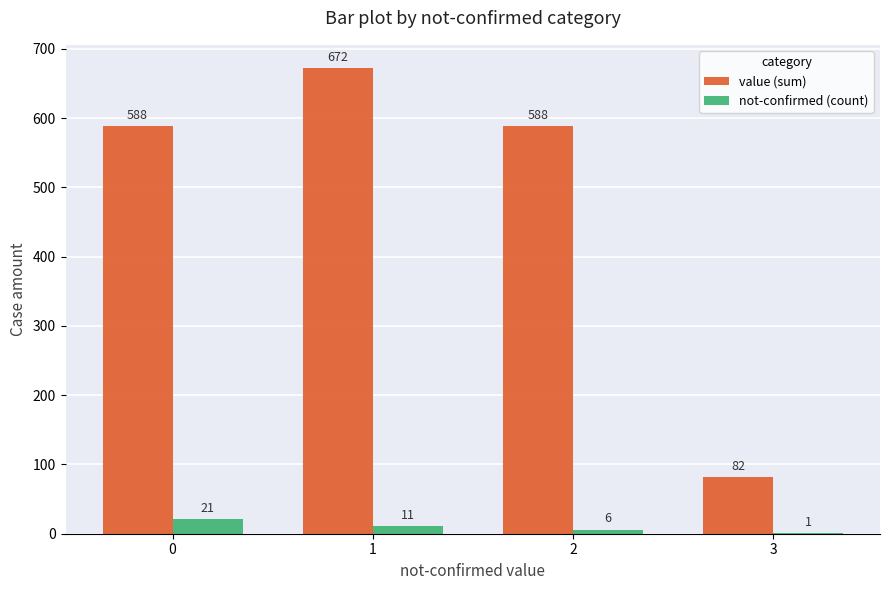

Count the number of data series in this chart.

2